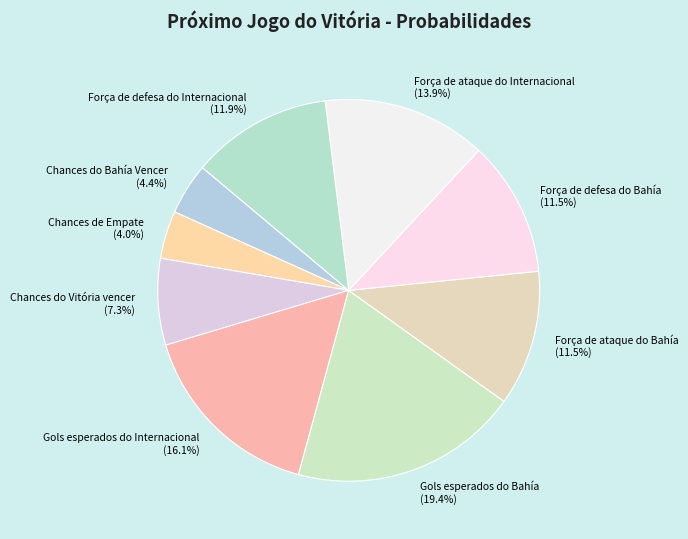

What is the total percentage of Gols esperados do Internacional and Força de defesa do Bahía?

27.6%